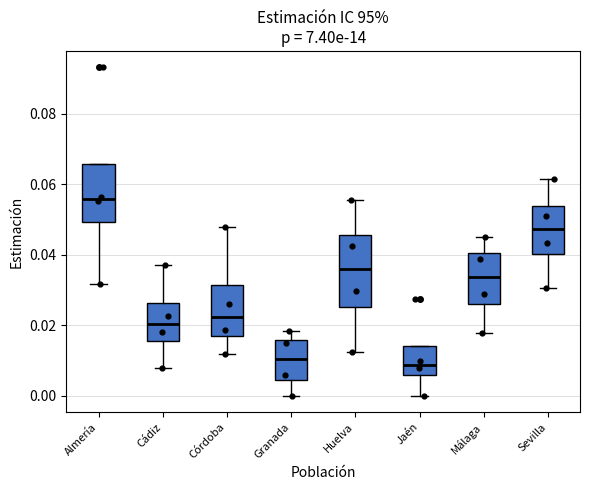

Reading left to right, transcribe this box plot: for each box, give where its median line is, the range the box spans, and where its two whiskers end, as read against the y-axis. The values are not printed on the chart, so give them approximately, as read against the axis.

Almería: median 0.056, box 0.050 to 0.066, whiskers 0.032 to 0.066
Cádiz: median 0.020, box 0.016 to 0.026, whiskers 0.008 to 0.038
Córdoba: median 0.022, box 0.016 to 0.032, whiskers 0.012 to 0.048
Granada: median 0.010, box 0.004 to 0.016, whiskers 0.000 to 0.018
Huelva: median 0.036, box 0.026 to 0.046, whiskers 0.012 to 0.056
Jaén: median 0.008, box 0.006 to 0.014, whiskers 0.000 to 0.014
Málaga: median 0.034, box 0.026 to 0.040, whiskers 0.018 to 0.044
Sevilla: median 0.048, box 0.040 to 0.054, whiskers 0.030 to 0.062